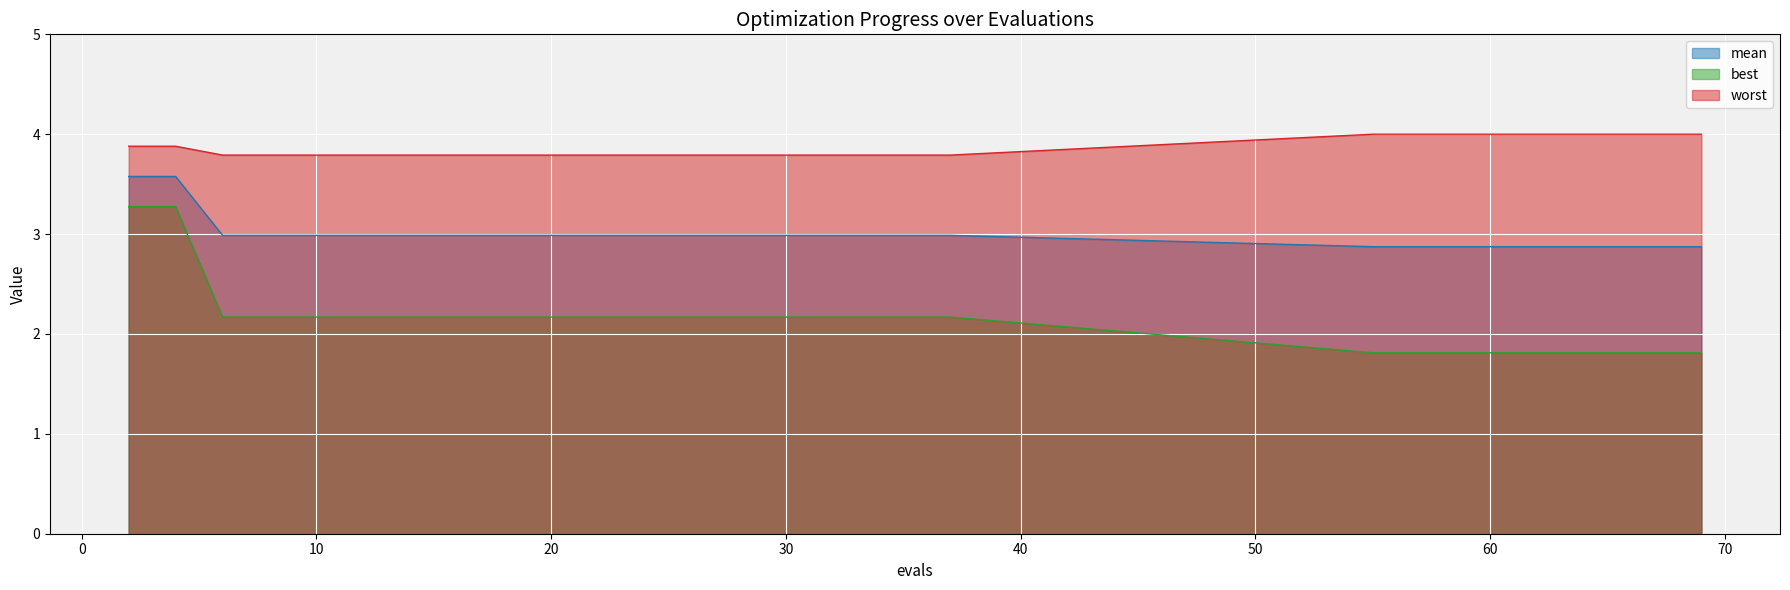

Which category has the highest value across all series?

55